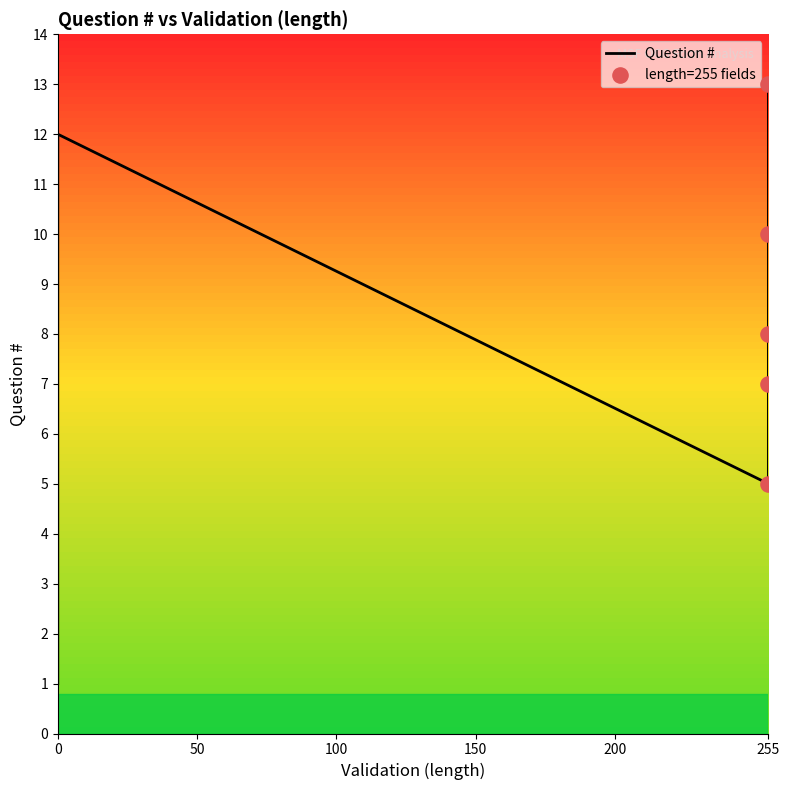

Between 11 and 6, which is larger?

11